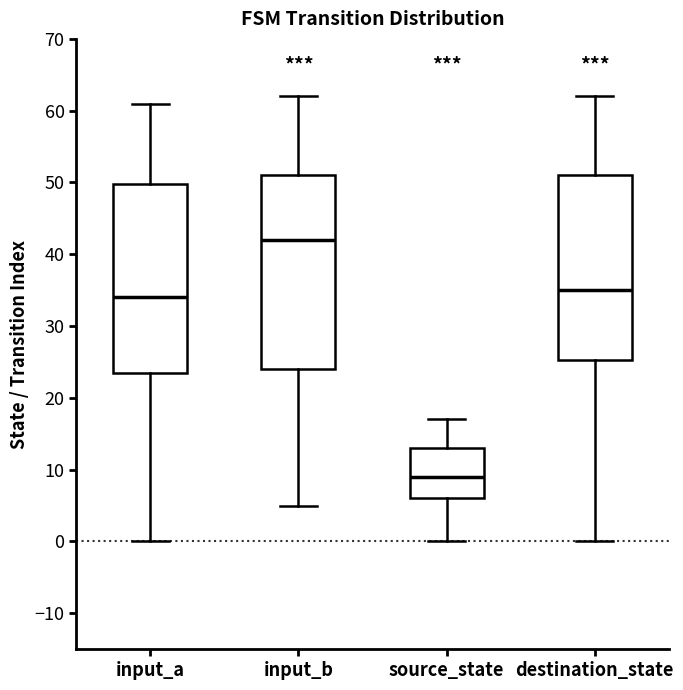

Reading left to right, transcribe this box plot: for each box, give where its median line is, the range the box spans, and where its two whiskers end, as read against the y-axis. The values are not printed on the chart, so give them approximately, as read against the axis.

input_a: median 34, box 24 to 50, whiskers 0 to 61
input_b: median 42, box 24 to 51, whiskers 5 to 62
source_state: median 9, box 6 to 13, whiskers 0 to 17
destination_state: median 35, box 25 to 51, whiskers 0 to 62